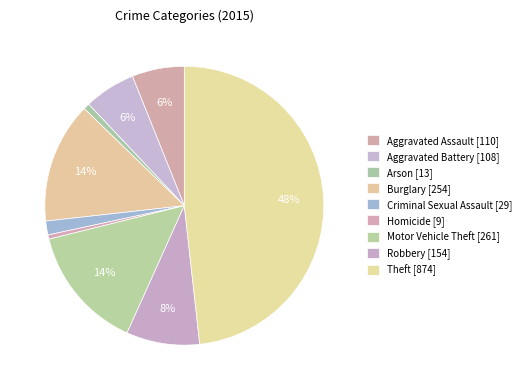

Count the number of slices in the pie.

9